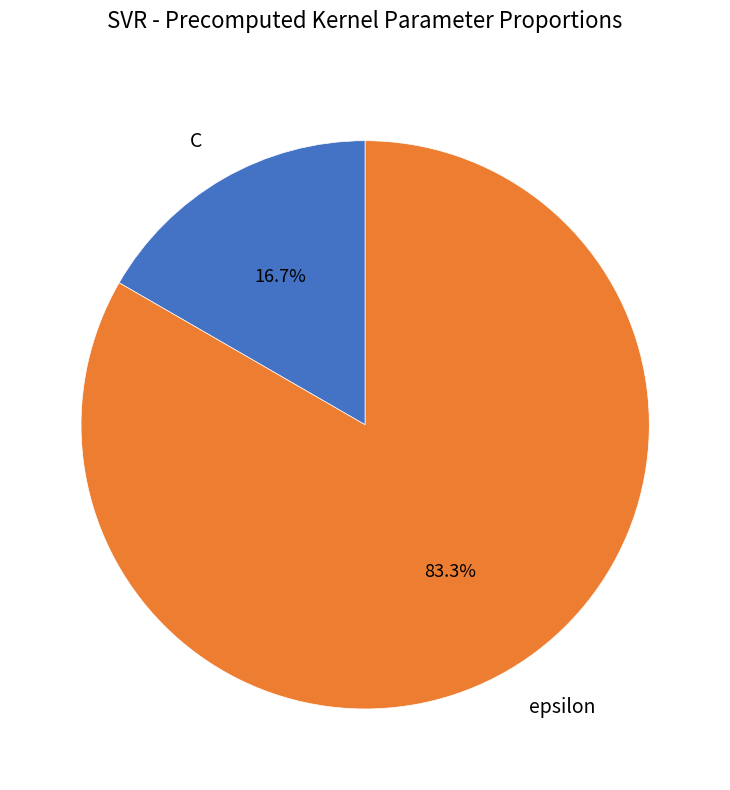

To the nearest percent, what percentage of the pie is C?

17%